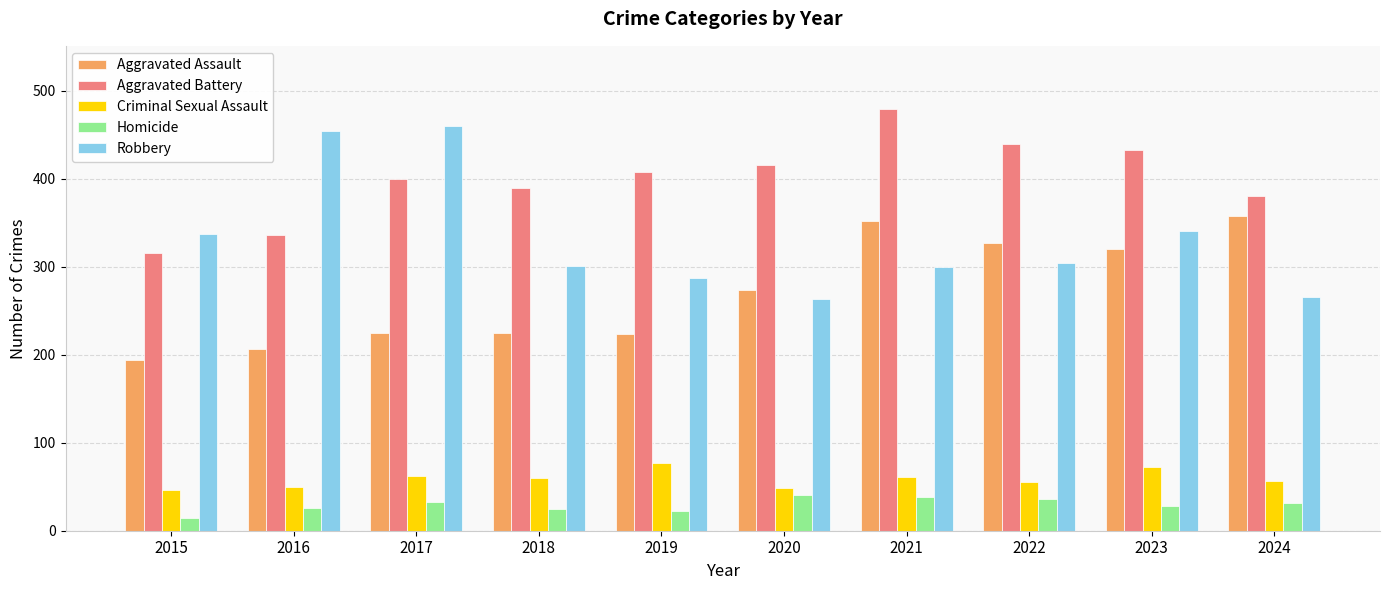

Which series changed the most between 2015 and 2022?

Aggravated Assault